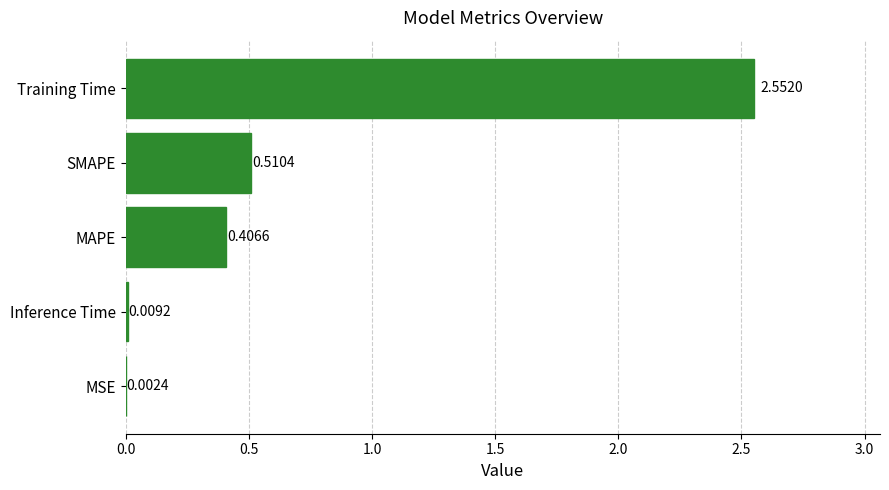

Which label corresponds to the largest value in the chart?

Training Time